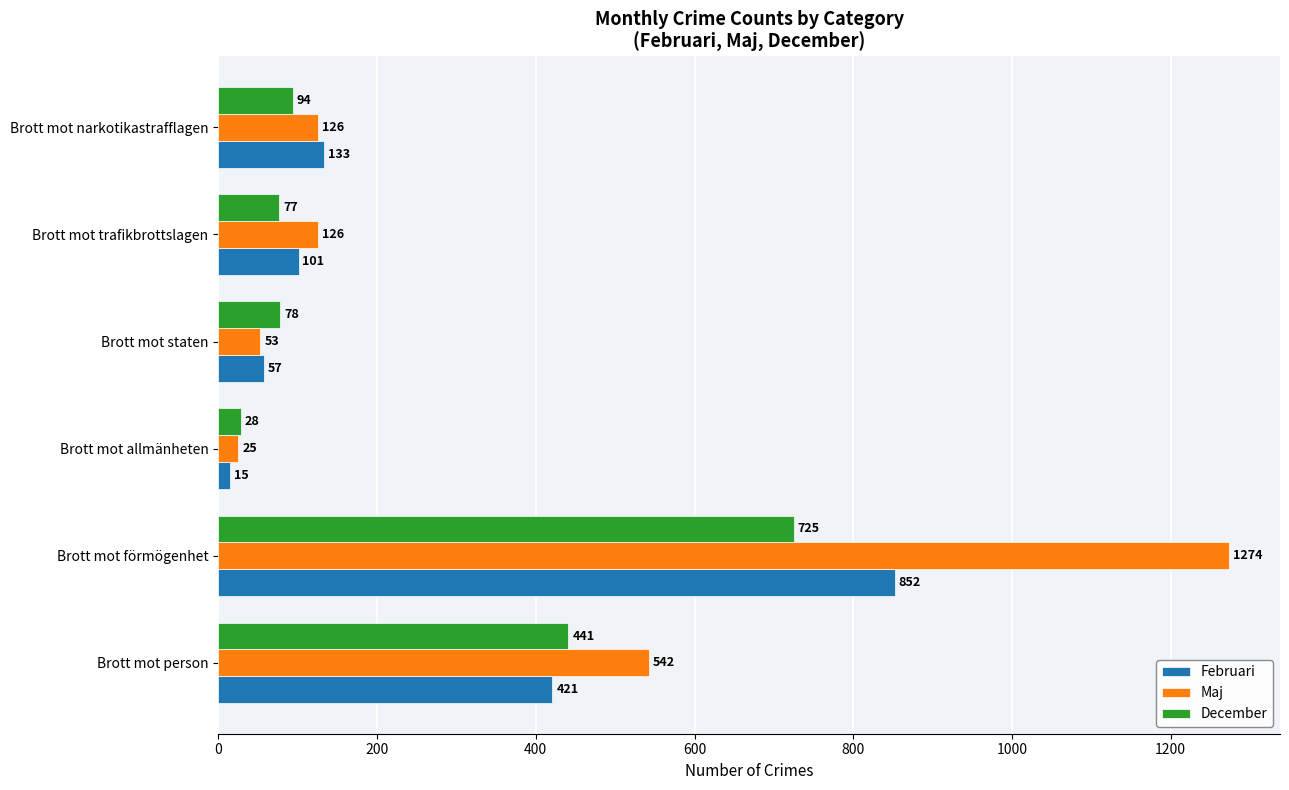

Which series has the largest total across all categories?

Maj